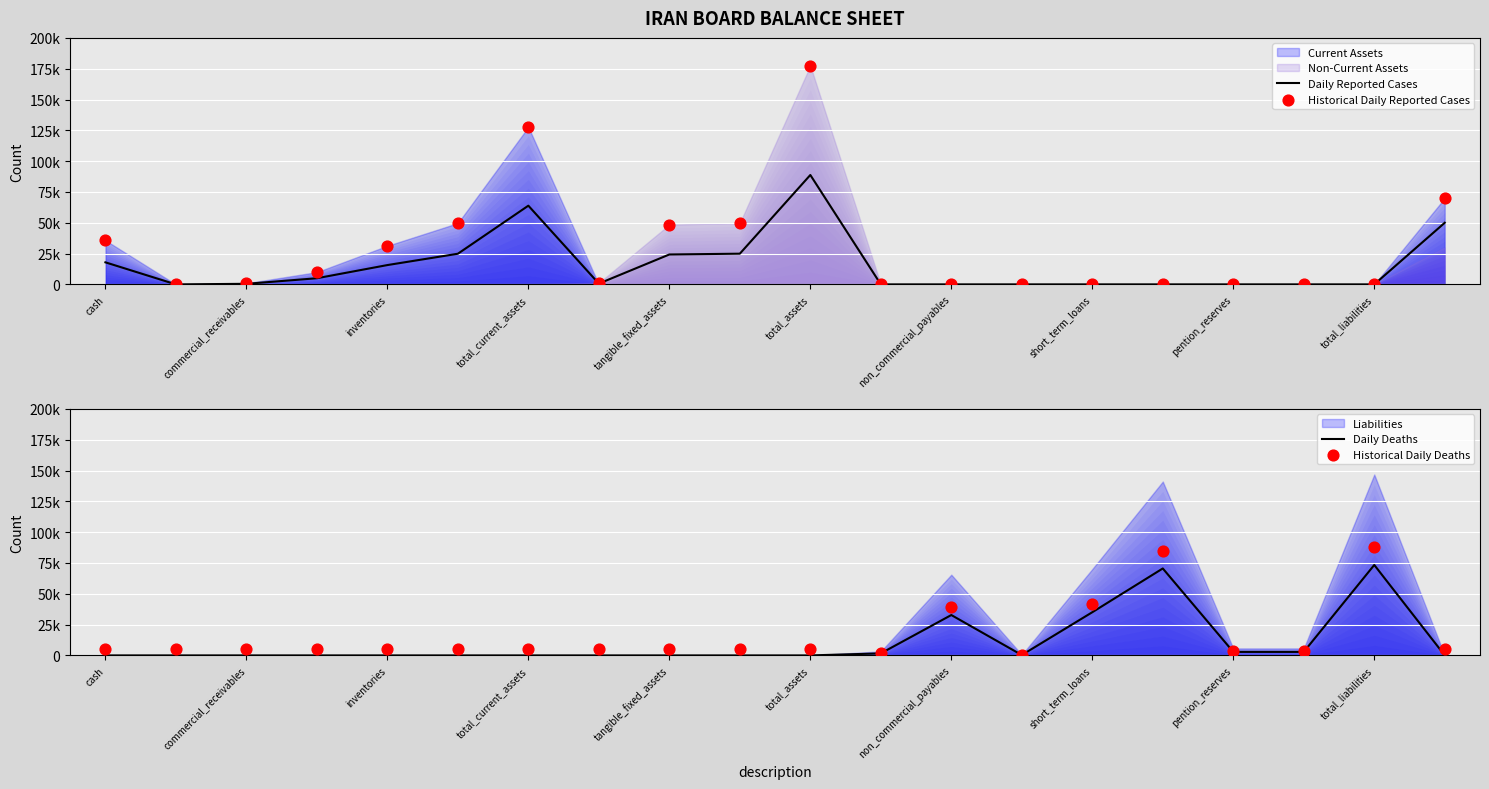

Which series reaches the minimum Y coordinate?

Daily Reported Cases